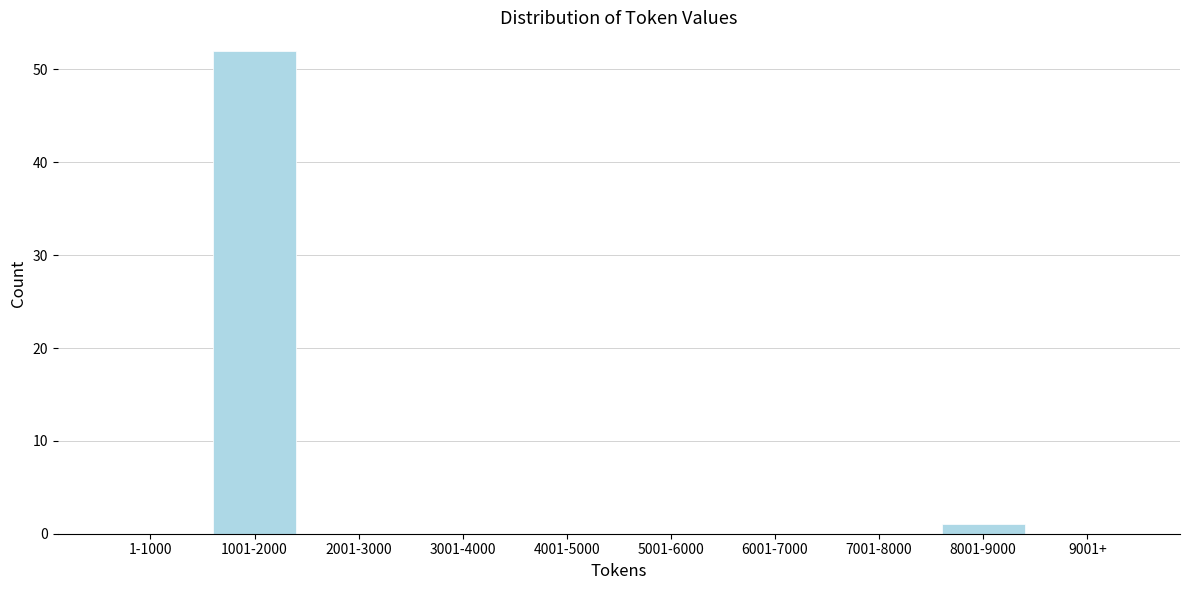

Reading right to left, what are all the values shown in this chart?

9001+=0	8001-9000=1	7001-8000=0	6001-7000=0	5001-6000=0	4001-5000=0	3001-4000=0	2001-3000=0	1001-2000=52	1-1000=0